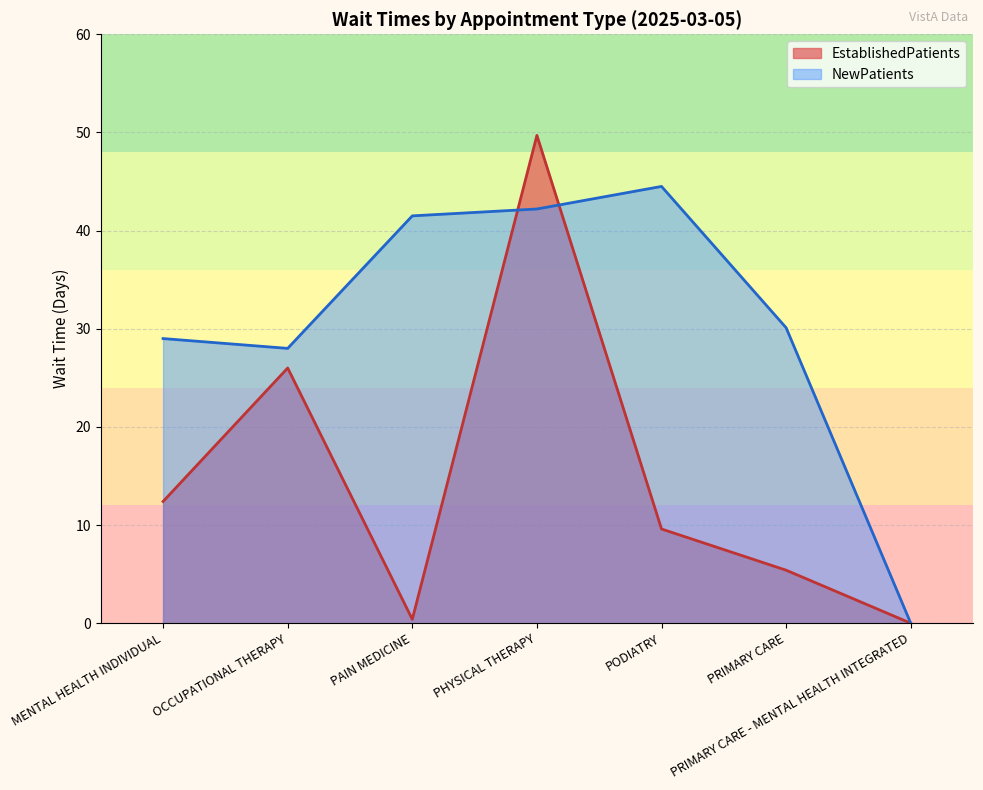

After their last crossing, which series has the higher values: EstablishedPatients or NewPatients?

NewPatients